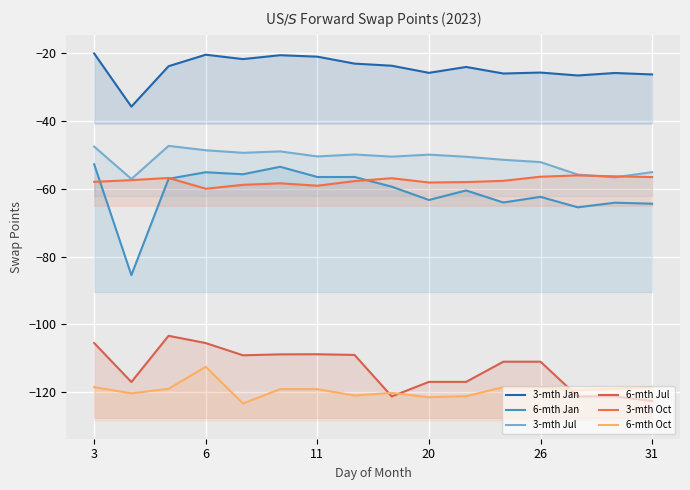

Where is 6-mth Oct nearest to the value -117?

3